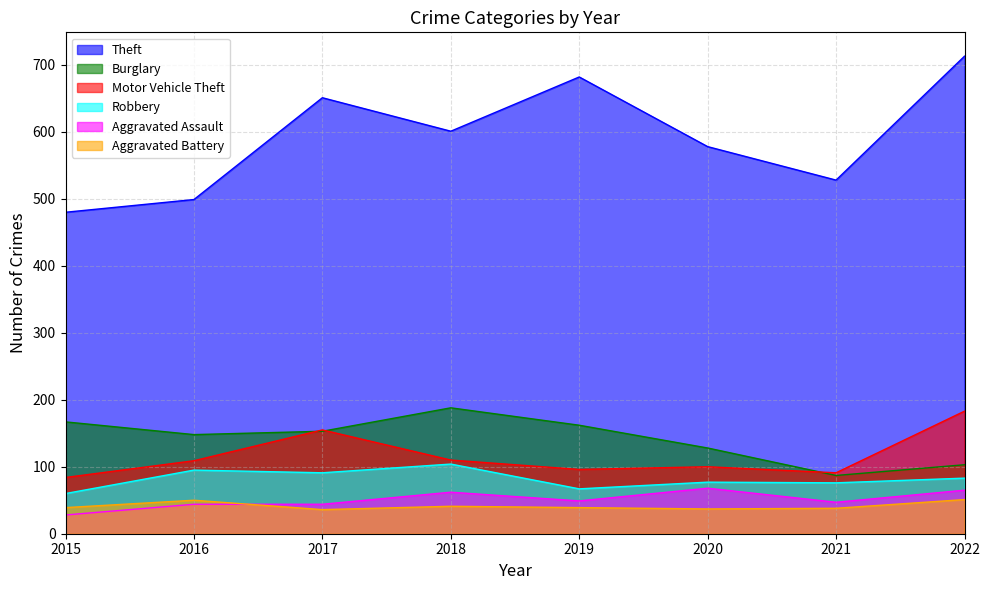

Reading left to right, extract all data points from this chart.

Theft: 480	499	651	601	682	578	528	713
Burglary: 167	148	153	188	162	128	87	103
Motor Vehicle Theft: 84	109	155	110	96	100	91	183
Robbery: 60	95	91	104	67	77	76	83
Aggravated Assault: 28	44	44	62	49	68	47	65
Aggravated Battery: 39	50	36	41	39	37	38	51